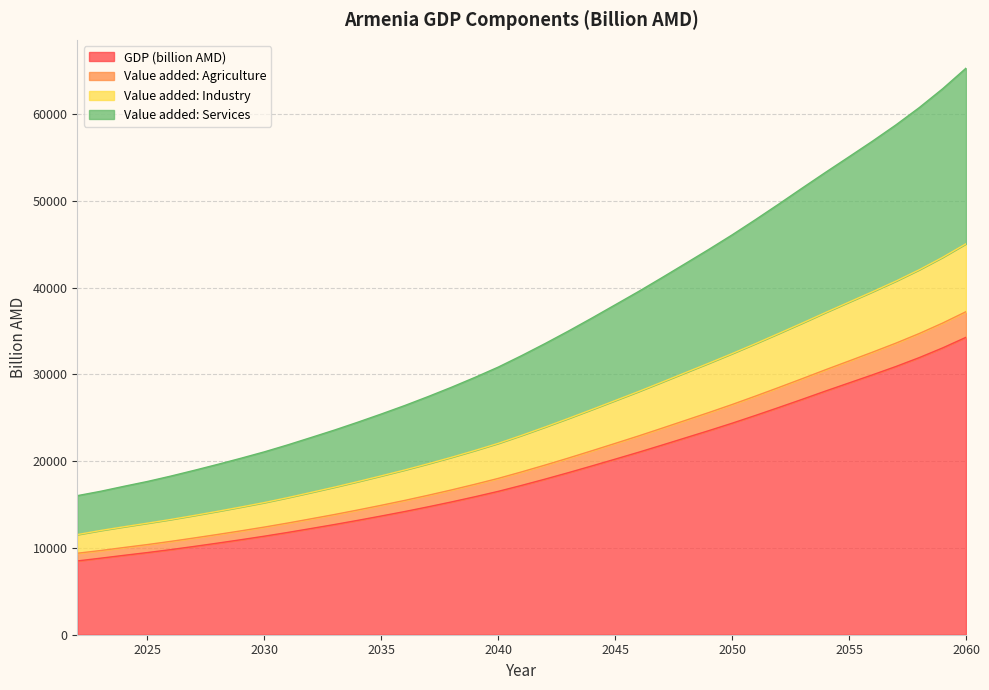

True or false: Value added: Agriculture and Value added: Services intersect in this chart.

False